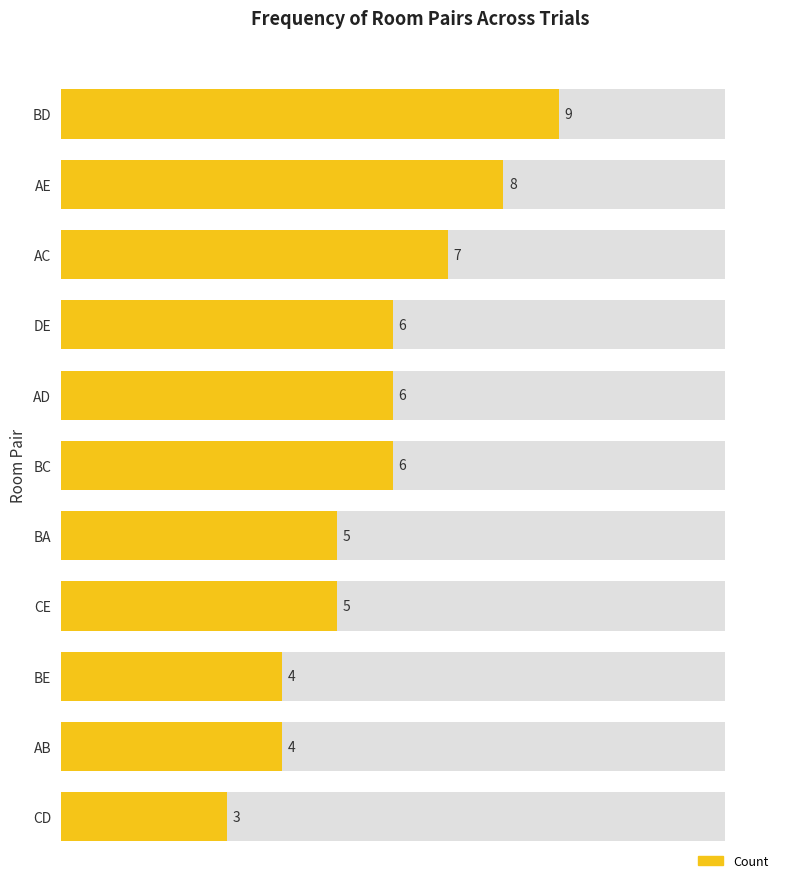

Reading right to left, extract all data points from this chart.

3	4	4	5	5	6	6	6	7	8	9